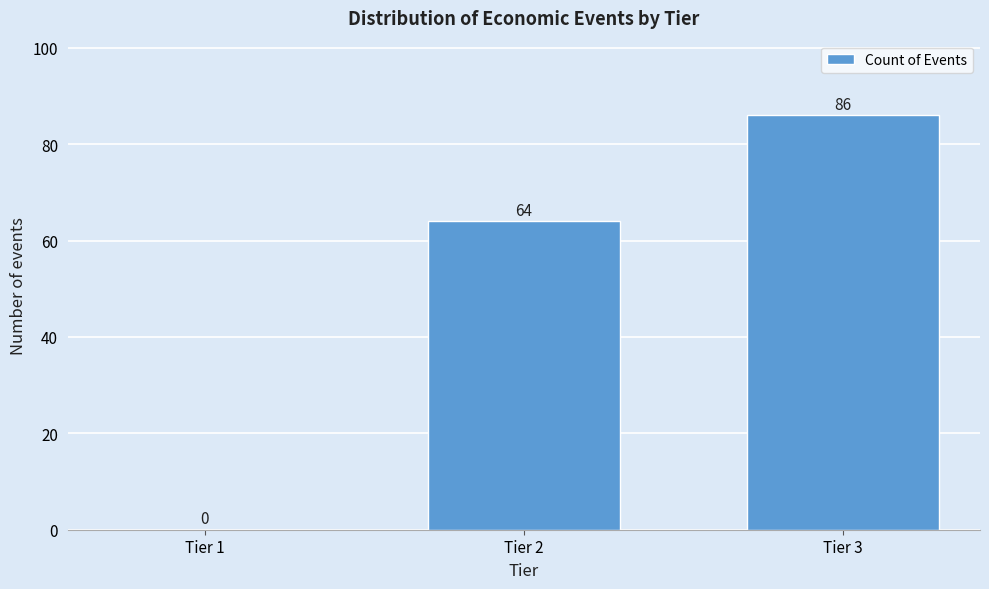

Reading left to right, transcribe all the data shown in this chart.

Tier 1=0	Tier 2=64	Tier 3=86